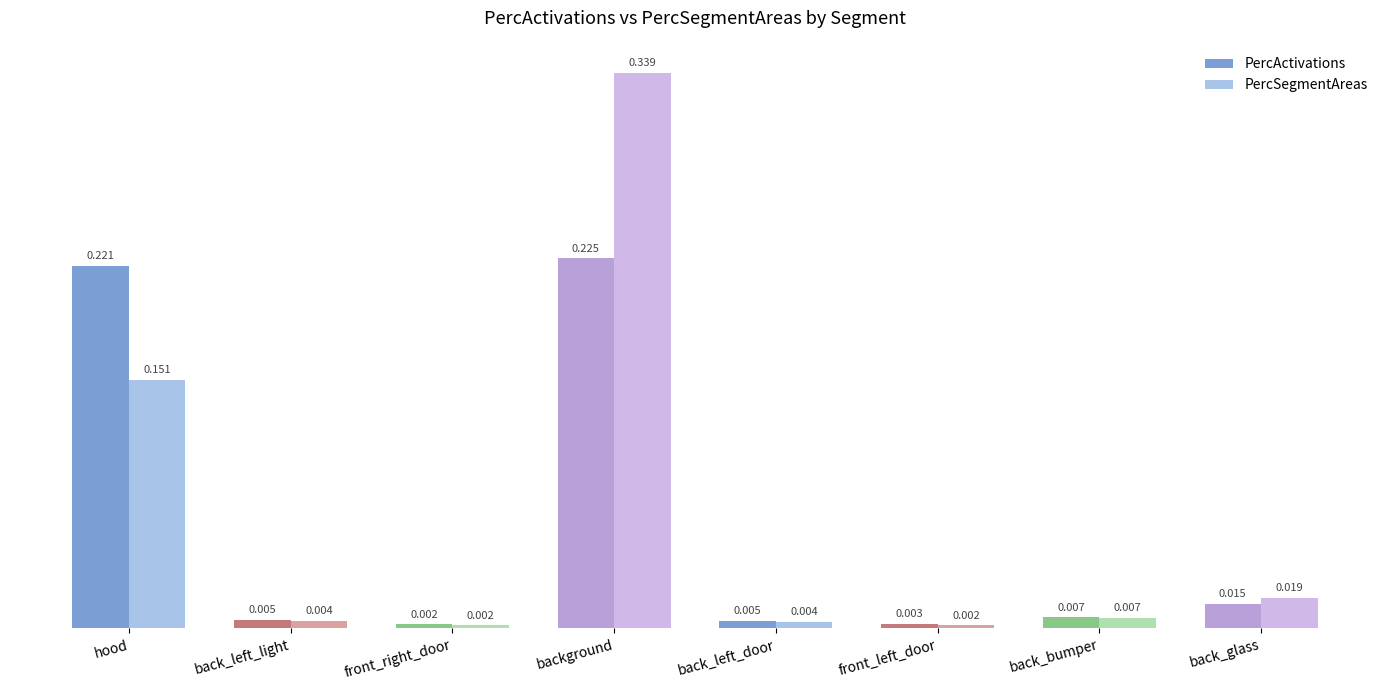

List the series in order of their overall mean, highest first.

PercSegmentAreas, PercActivations